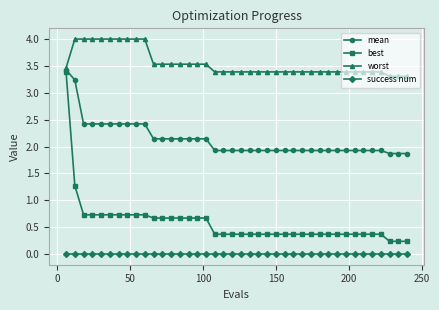

Which series has the largest range (max minus min)?

best